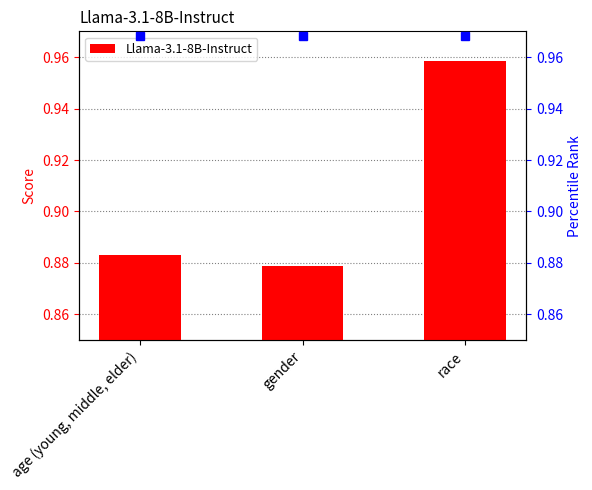

How many bars are there in total?

3